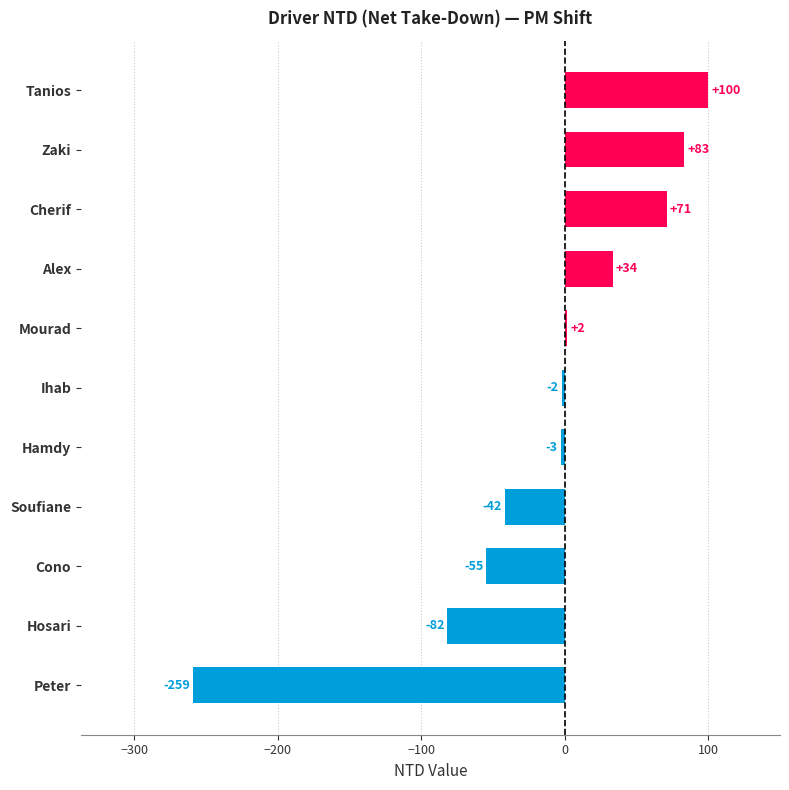

Count the number of data series in this chart.

1